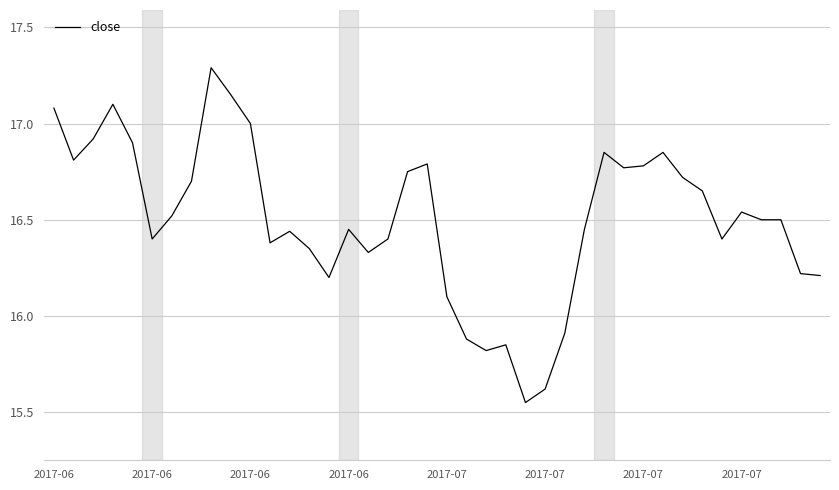

What is the maximum value shown in the chart?

17.3